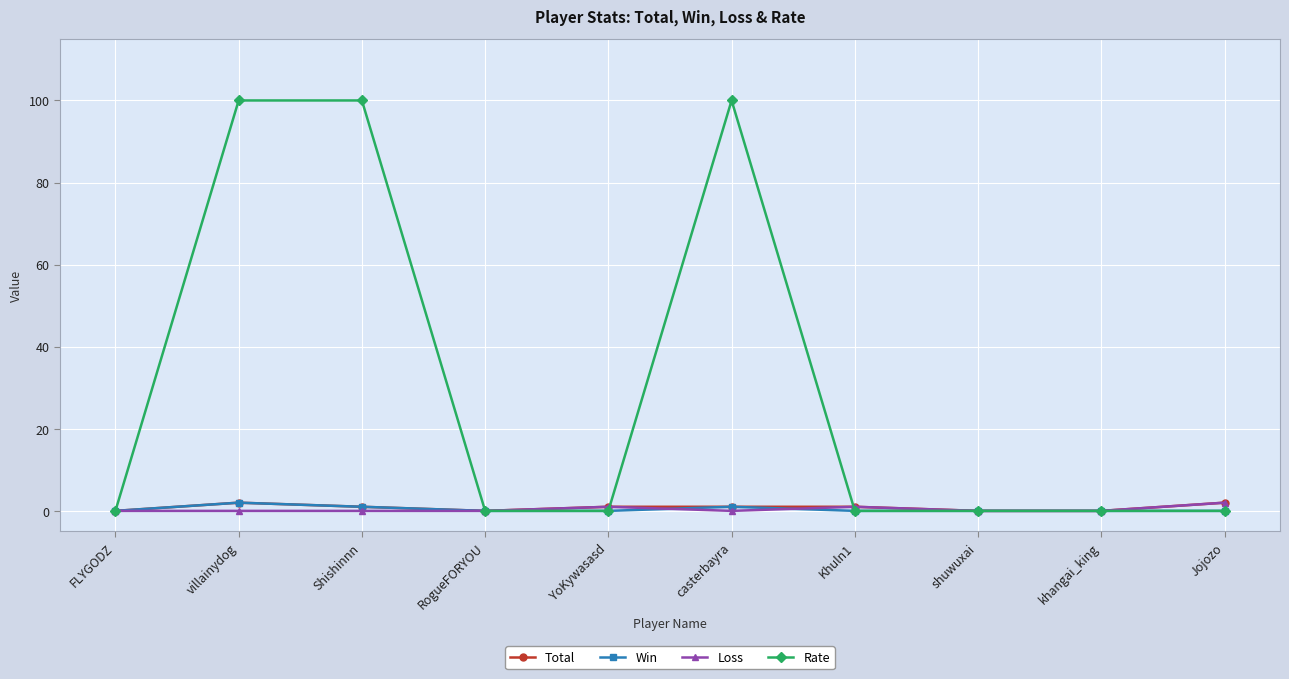

What is the difference between the maximum and minimum values in the Win series?

2